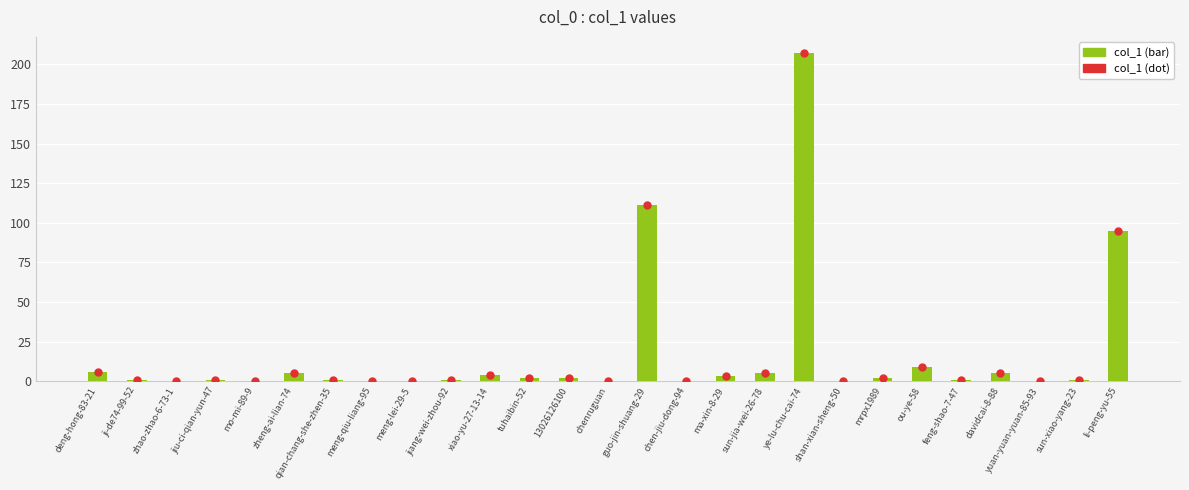

Which has a higher value, jiang-wei-zhou-92 or ye-lu-chu-cai-74?

ye-lu-chu-cai-74